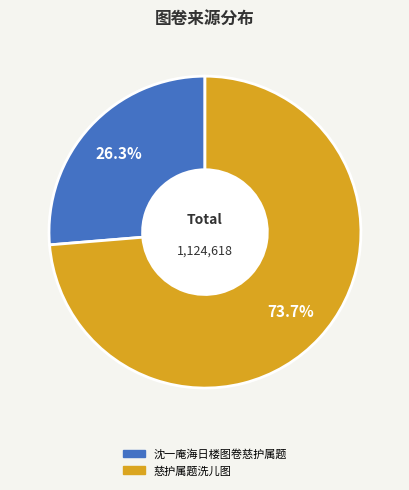

Which slice is the largest?

慈护属题洗儿图